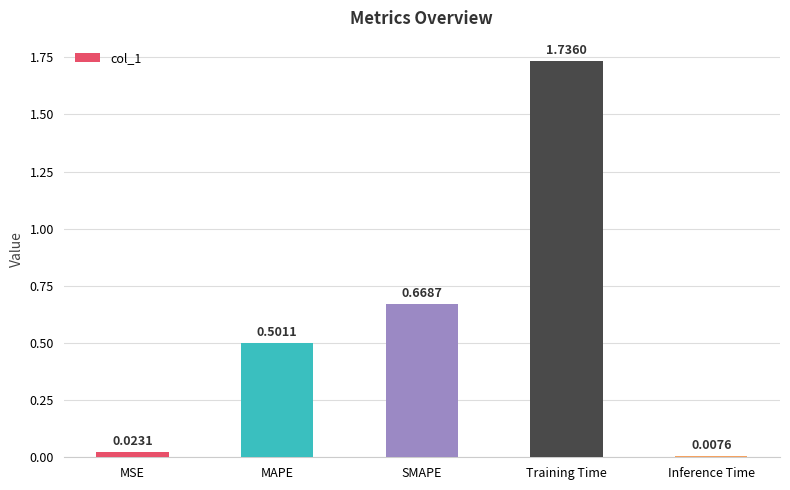

What position from the right is Inference Time?

1